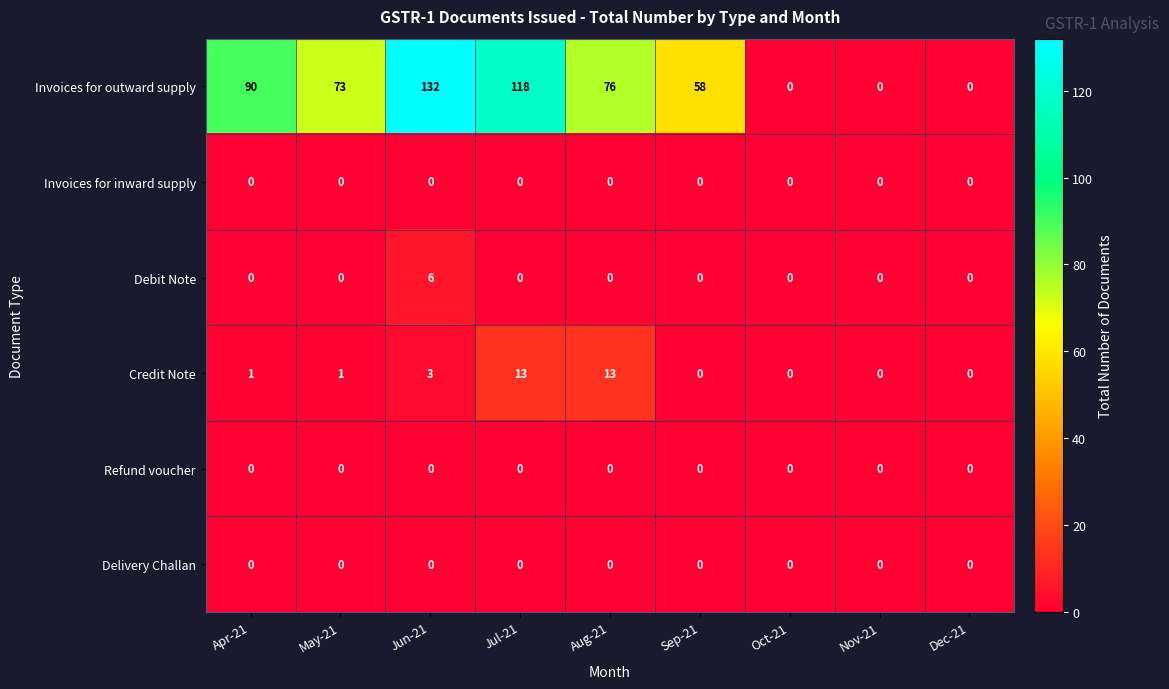

The Invoices for outward supply series shows -70 at Oct-21. True or false?

False